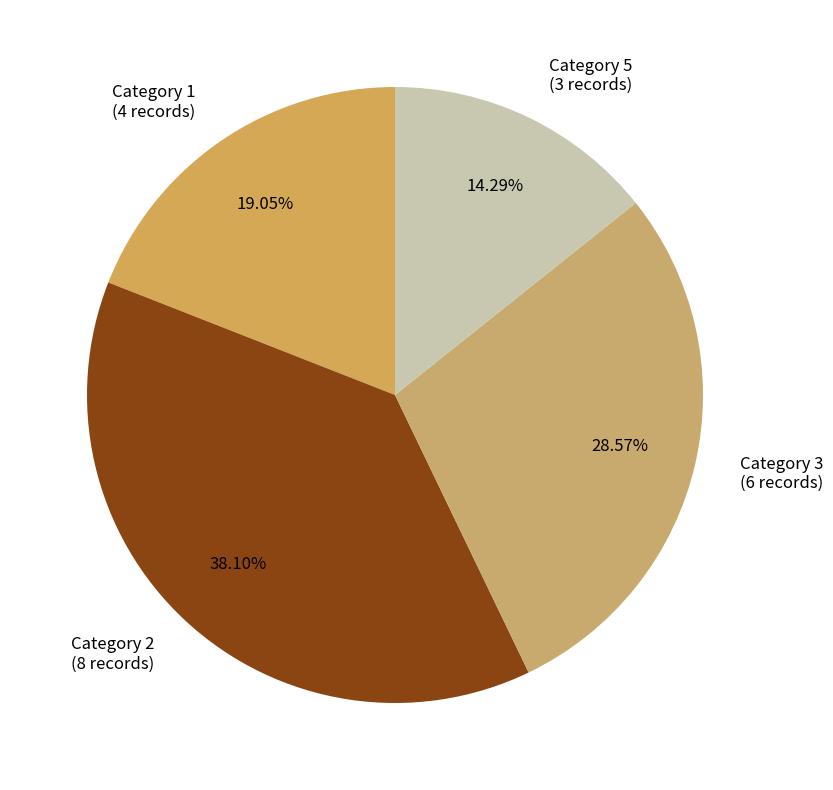

Is Category 5 (3 records) the majority of the pie?

No